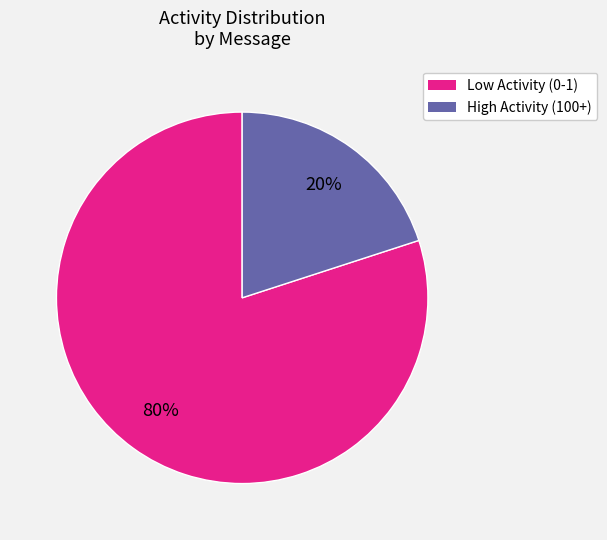

To the nearest percent, what is the average slice percentage?

50%